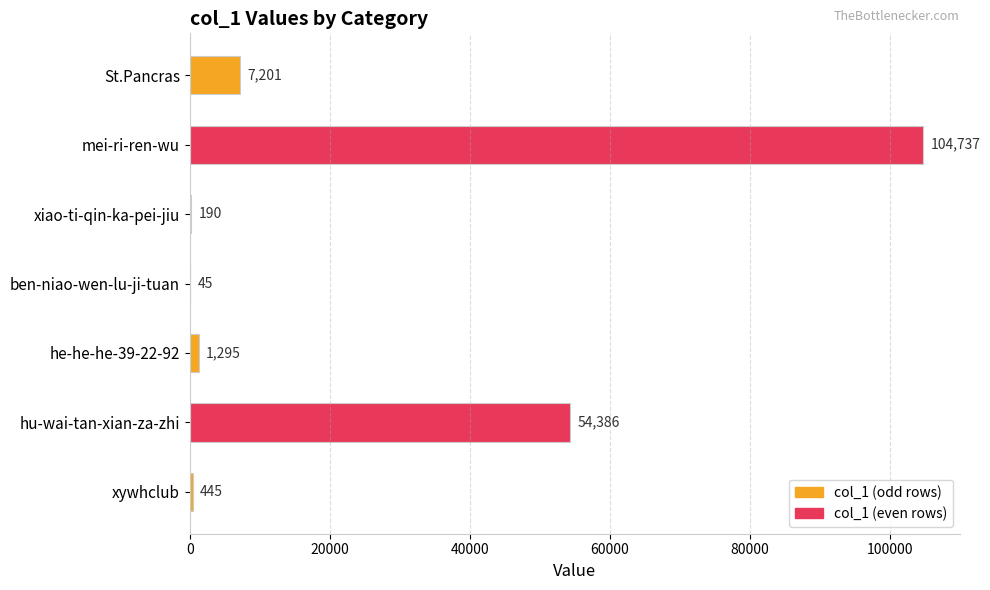

What is the change in value from St.Pancras to xywhclub?

-6756